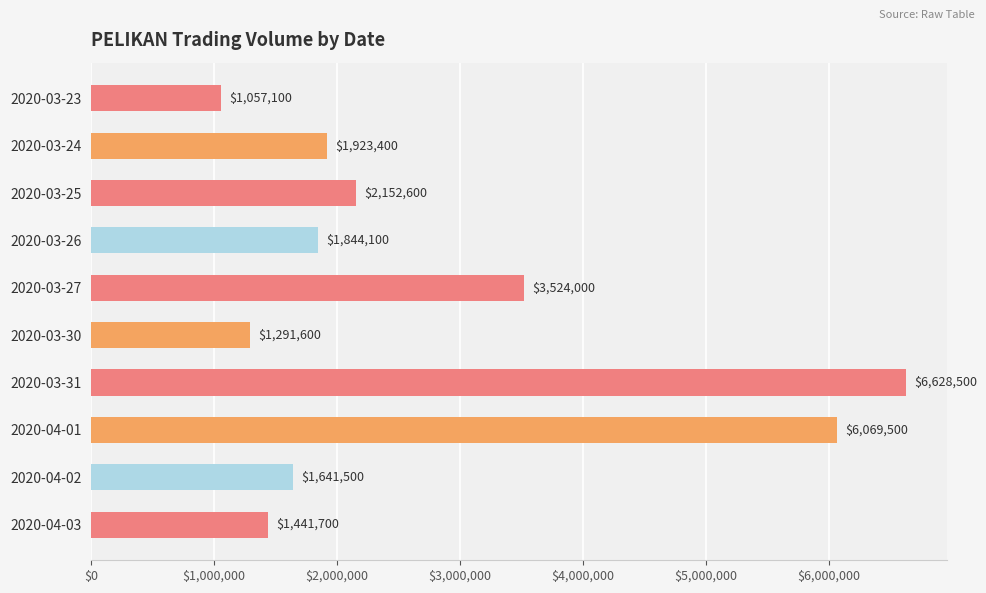

What is the label of the 2nd bar from the bottom?

2020-04-02